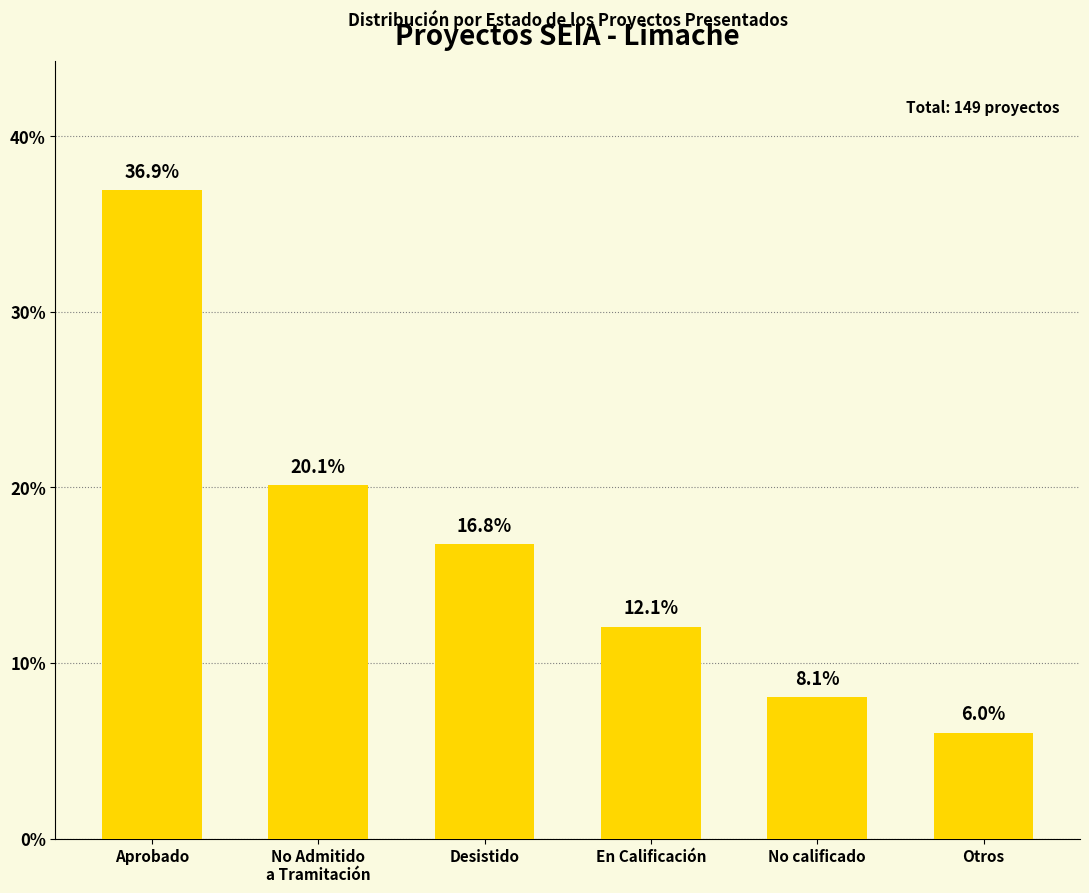

List the labels in order of value, smallest first.

Otros, No calificado, En Calificación, Desistido, No Admitido
a Tramitación, Aprobado